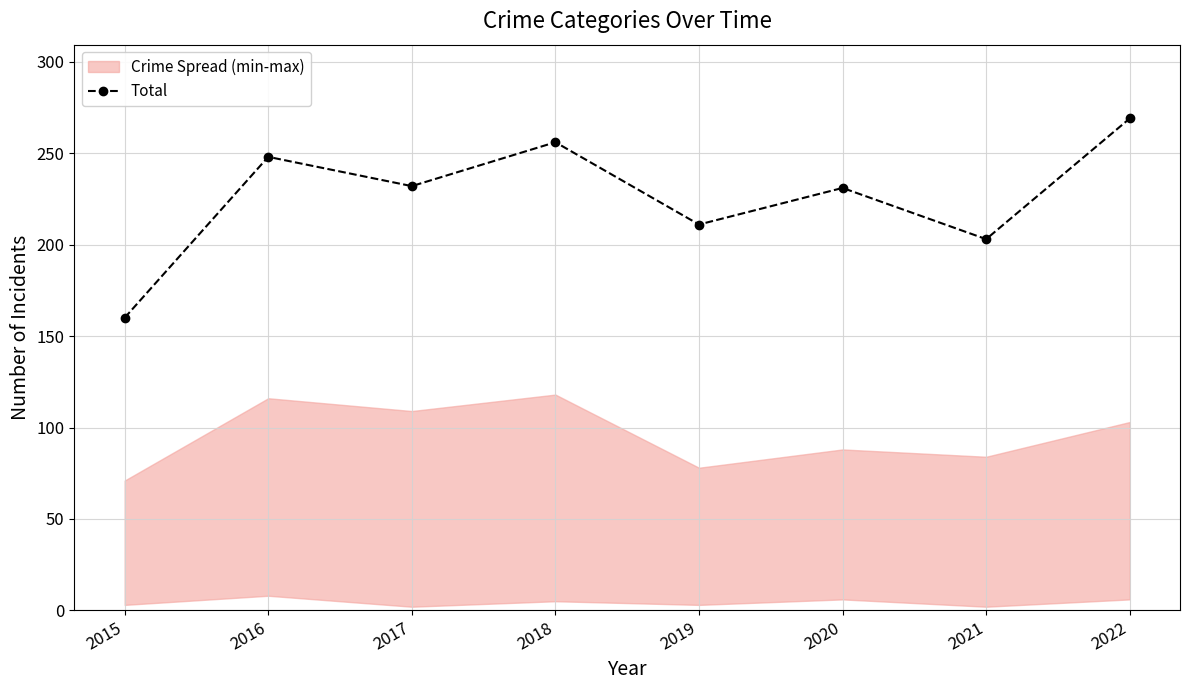

How many interior local valleys (lower than both neighbors) does the data have?

3